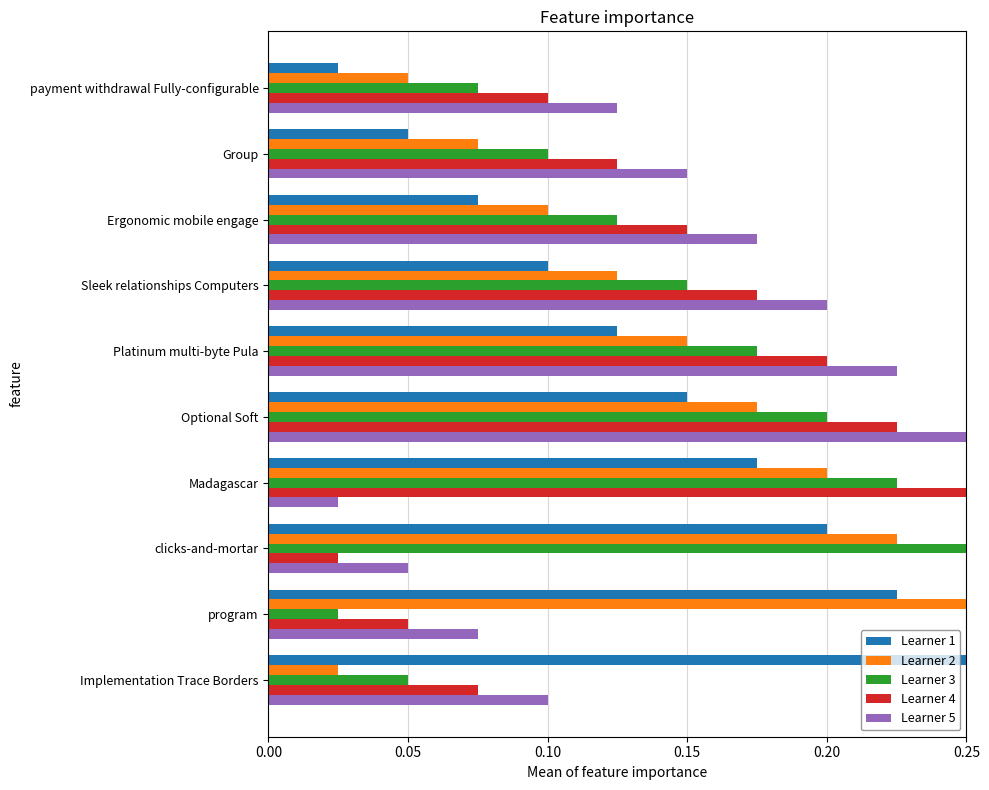

True or false: Learner 1 has a value of 0.2 at Sleek relationships Computers.

False